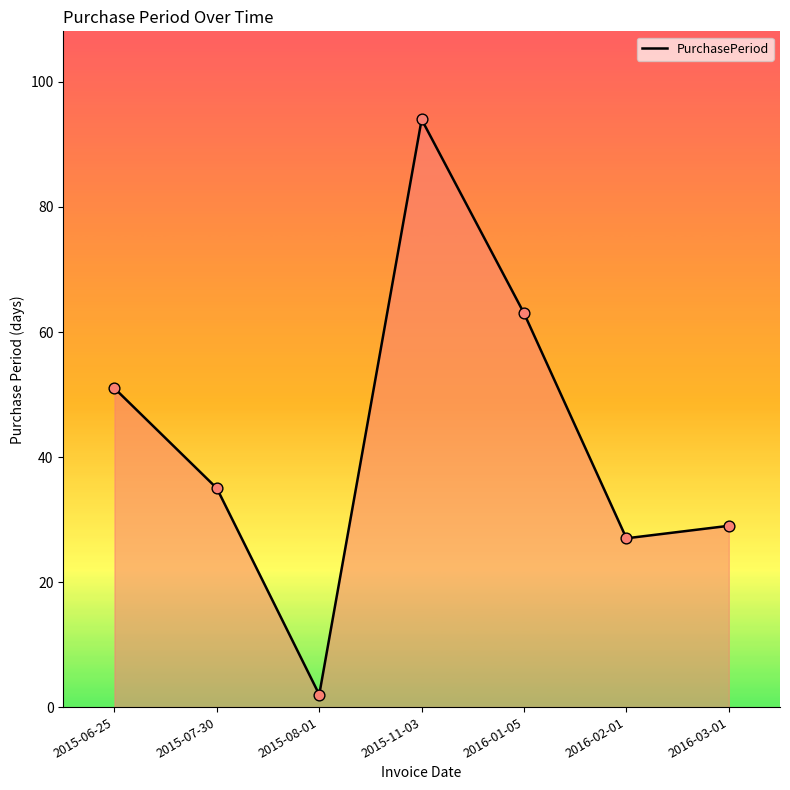

Which has a higher value, 2016-03-01 or 2015-07-30?

2015-07-30